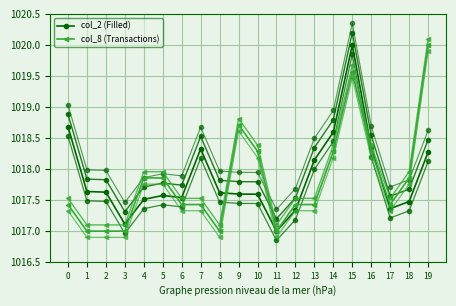

Which series changed the most between 3 and 6?

col_8 (Transactions)